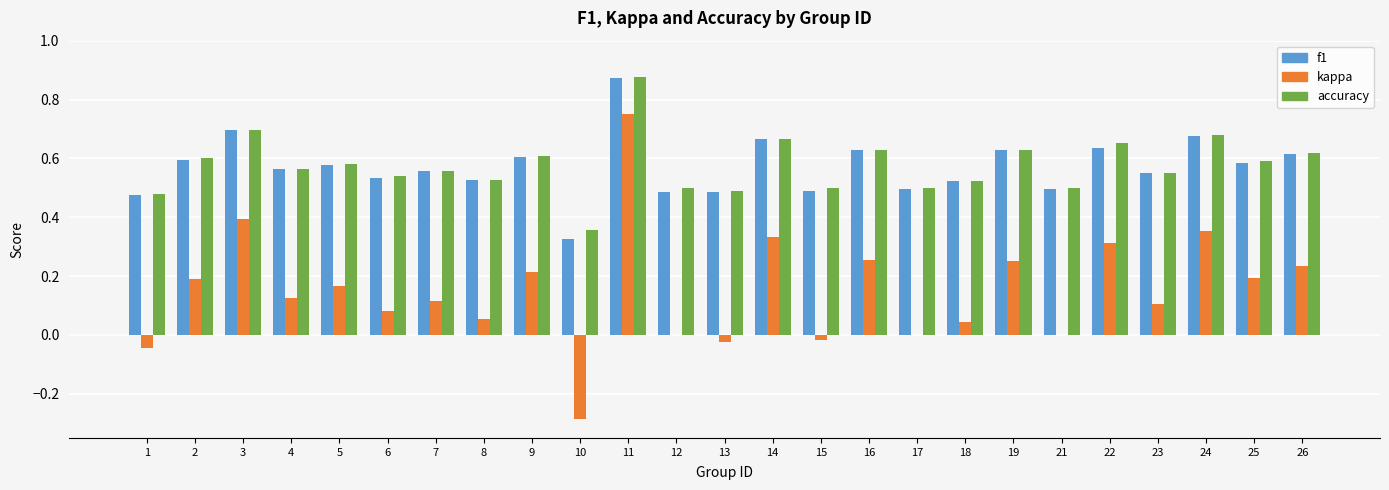

What is the sum of all kappa values?

3.8